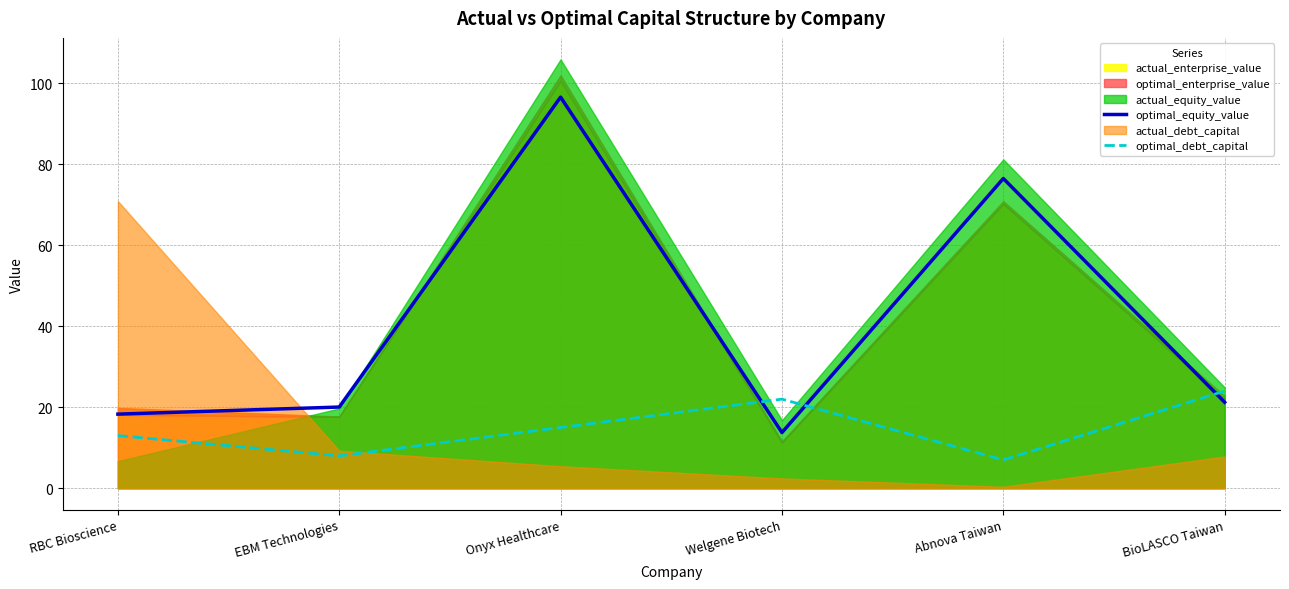

Between Abnova Taiwan and RBC Bioscience, which is larger?

Abnova Taiwan